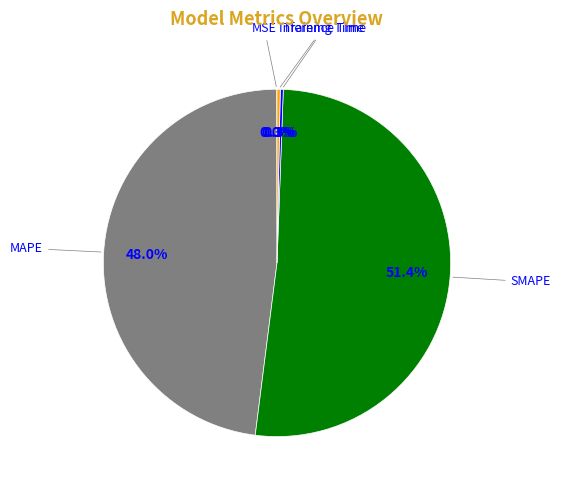

Is there a majority slice in this chart?

Yes